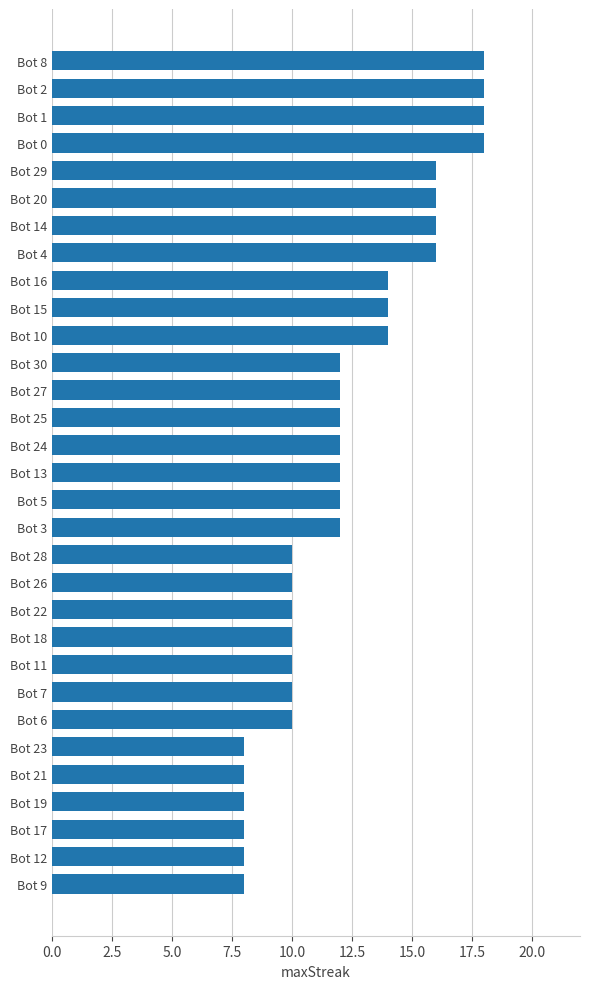

What is the change in value from Bot 14 to Bot 12?

-8